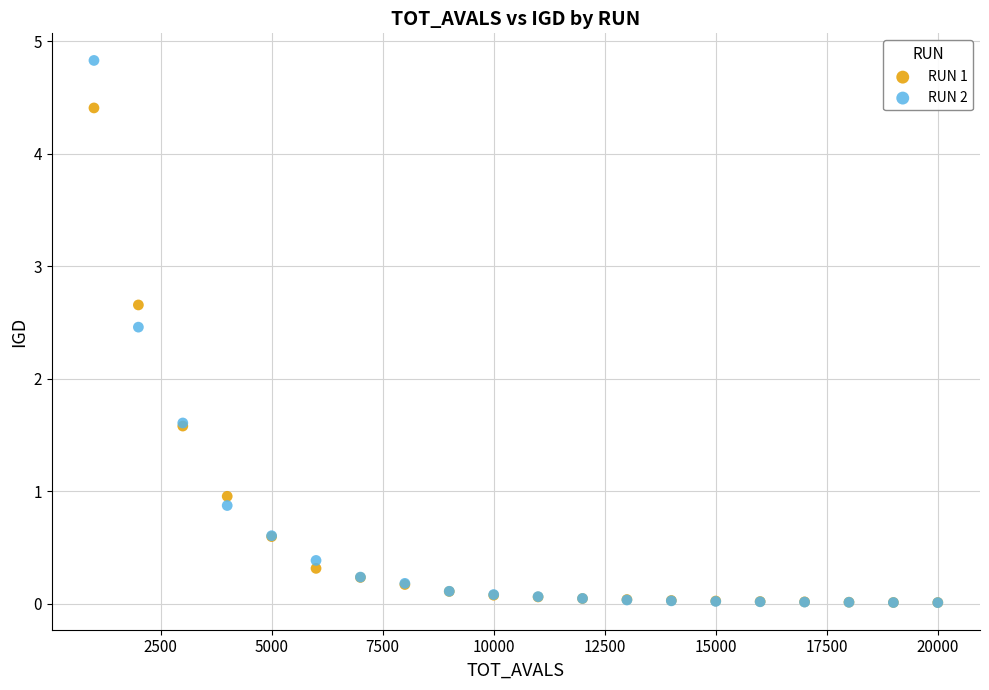

What are all the series names shown in the legend?

RUN 1, RUN 2